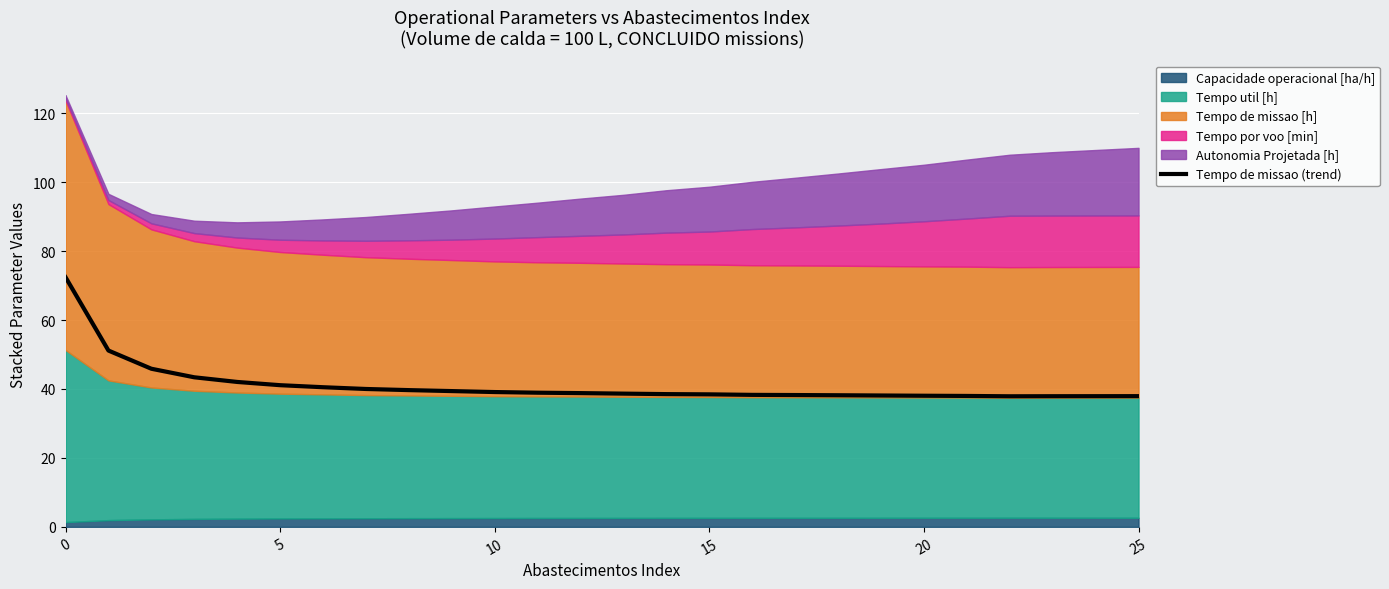

What is the label of the 8th point from the right?

18